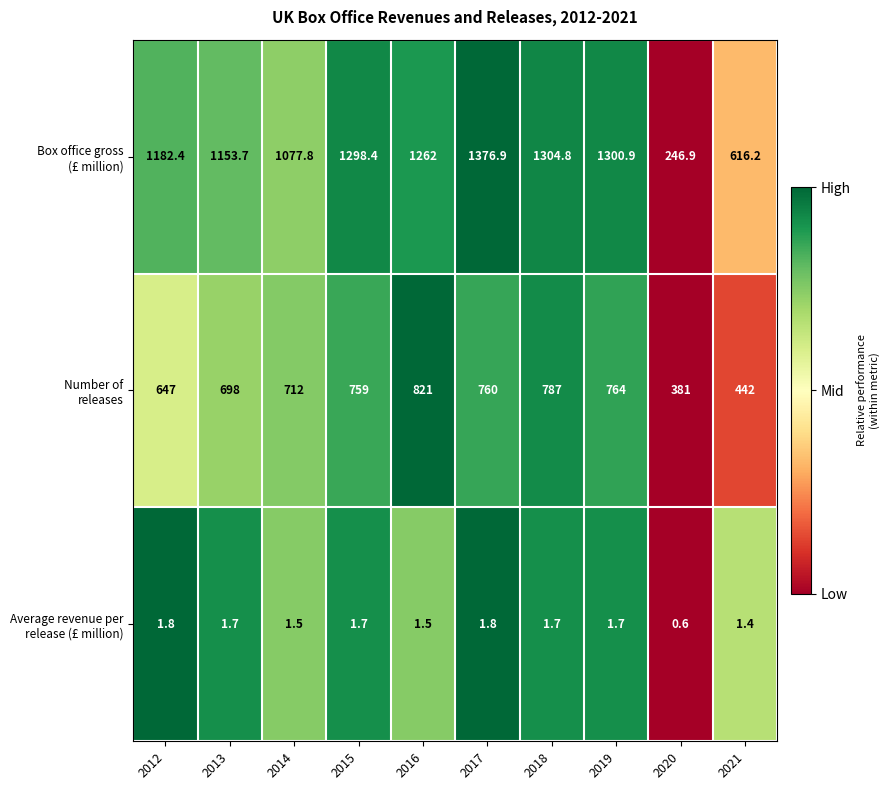

At how many categories does at least one series exceed 774?

8